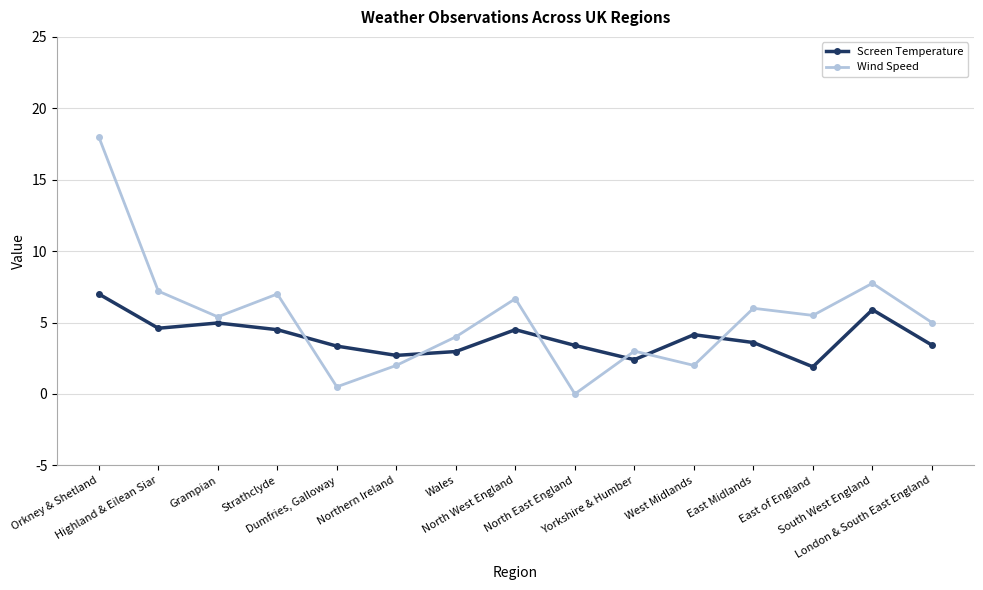

What is the label of the 10th point from the left?

Yorkshire & Humber